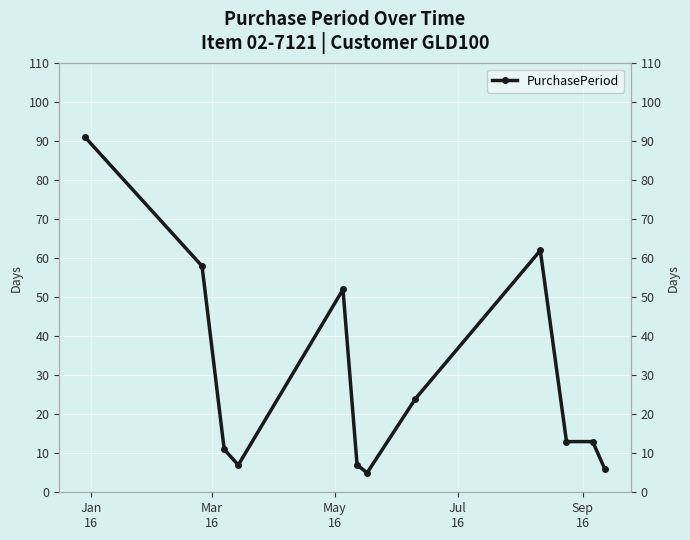

What is the average value?

29